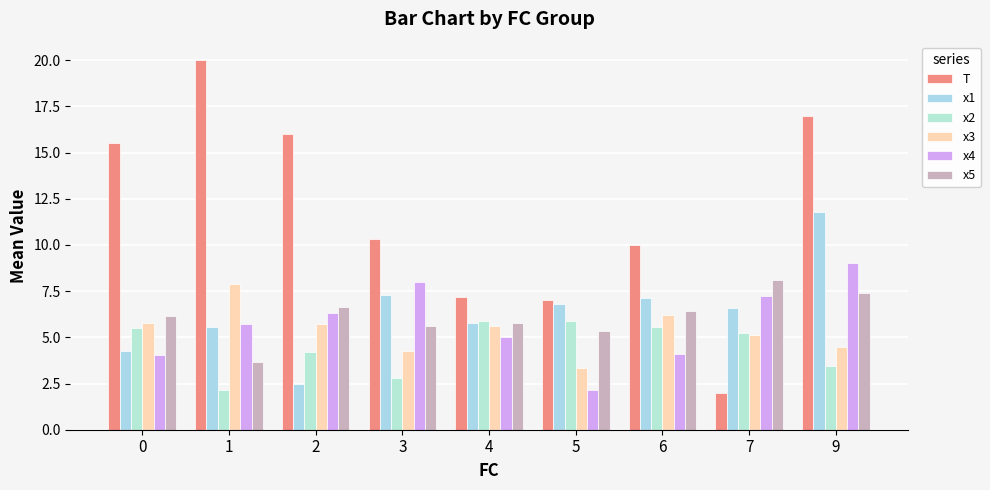

Is the value of x4 at 1 greater than the value of x5 at 9?

No